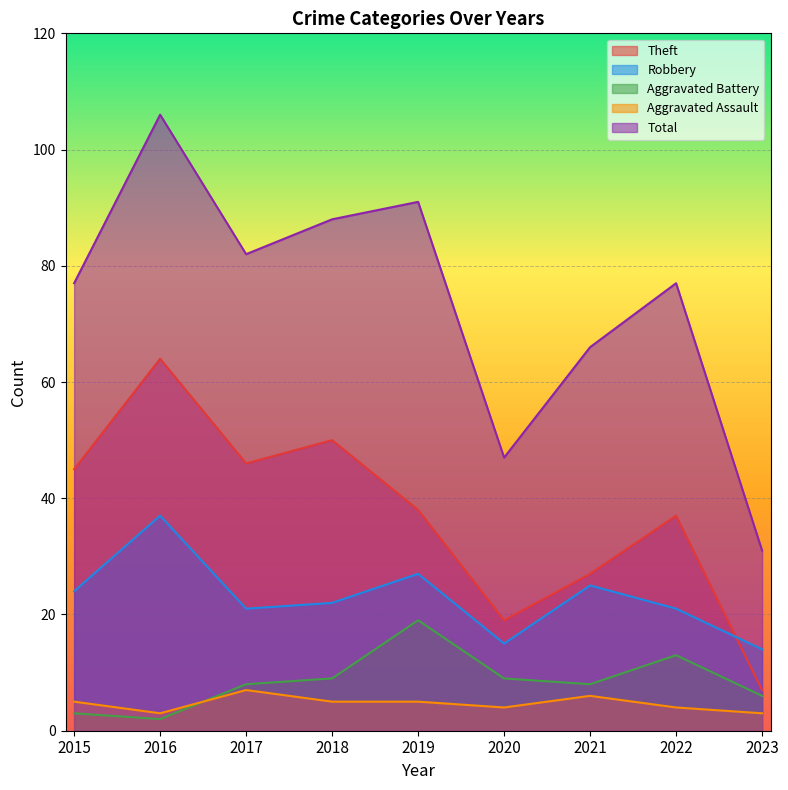

At which label does Total reach its peak?

2016